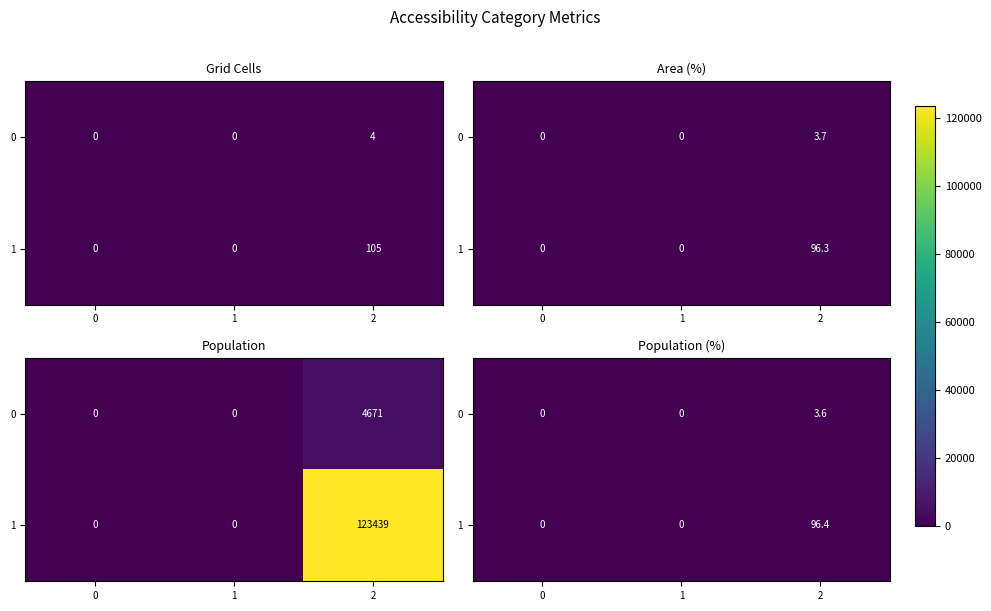

List the series in order of their peak value, highest first.

1, 0